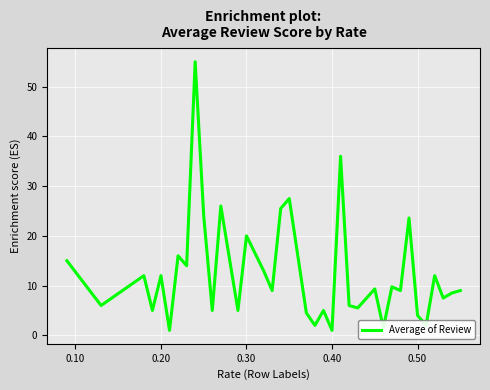

What is the greatest value displayed?

55.0